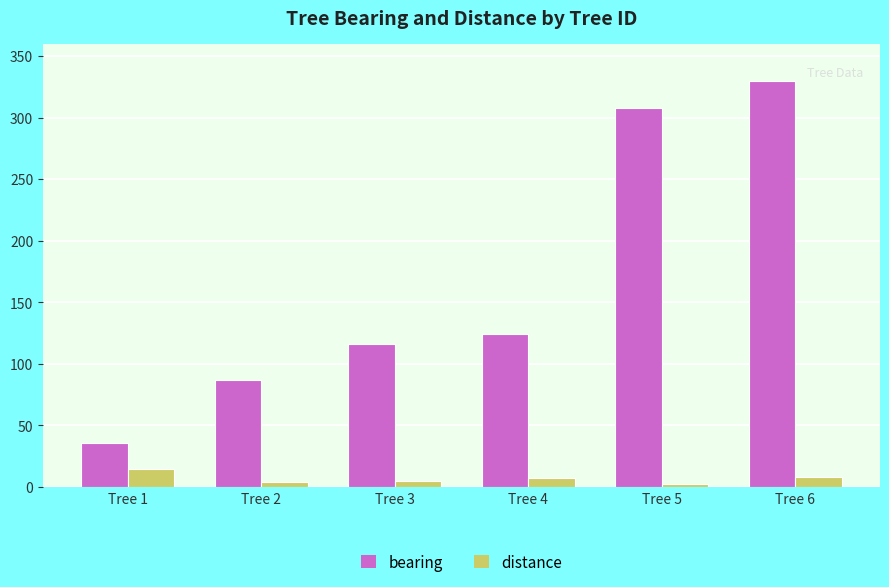

Rank the series by their maximum value, from lowest to highest.

distance, bearing